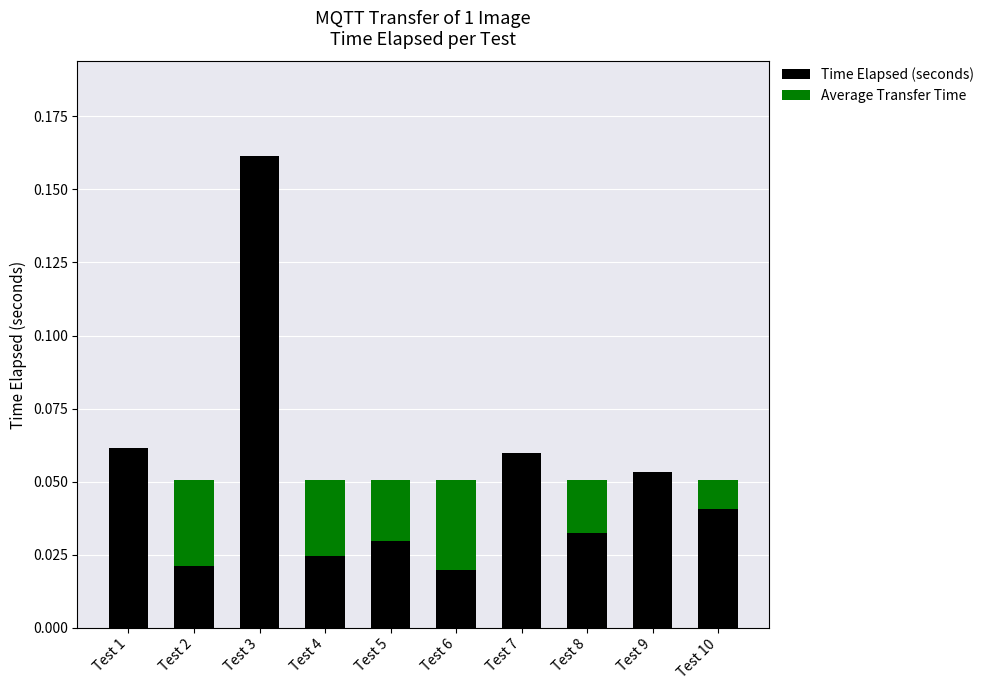

At which category is the sum across all series the highest?

Test 3